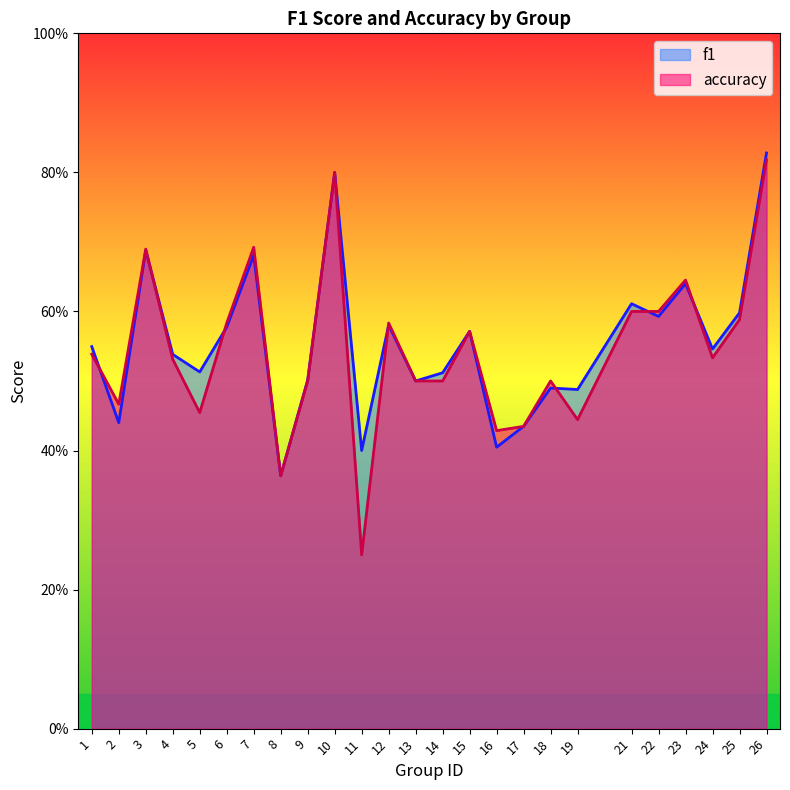

Count the f1 values in the range 0 to 1.

25